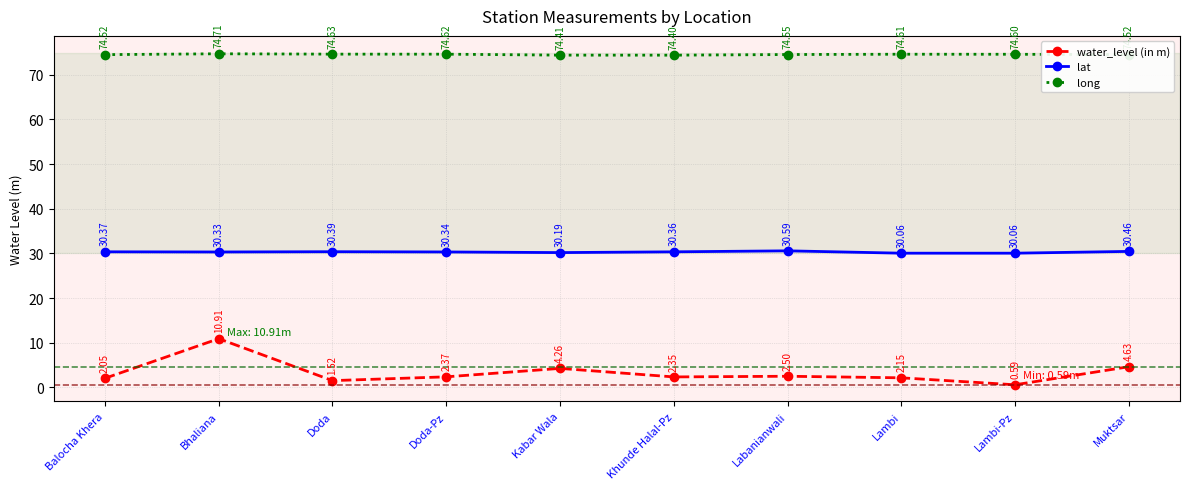

Does the chart have visible grid lines?

Yes